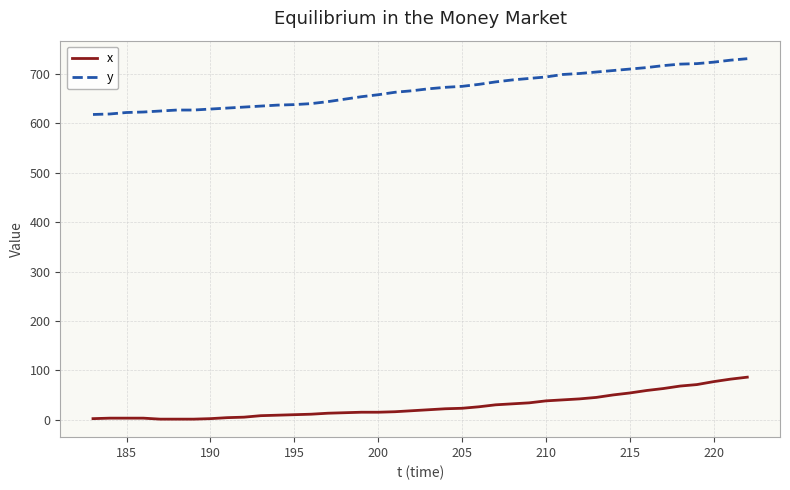

Which series has the largest range (max minus min)?

y